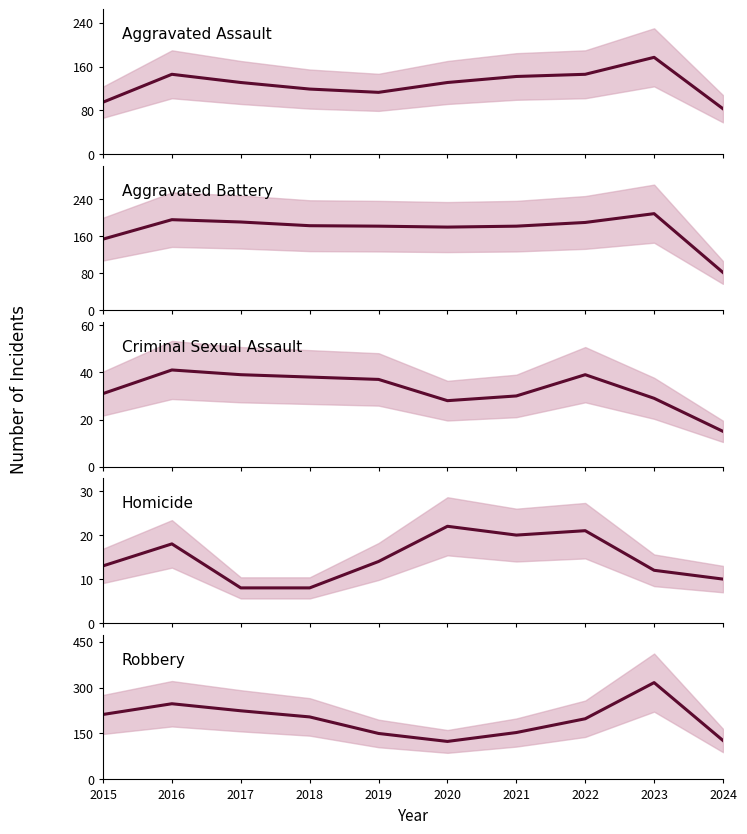

Reading right to left, what are all the values shown in this chart?

Aggravated Assault: 83	177	146	142	131	113	119	131	146	95
Aggravated Battery: 82	209	190	182	180	182	183	191	196	154
Criminal Sexual Assault: 15	29	39	30	28	37	38	39	41	31
Homicide: 10	12	21	20	22	14	8	8	18	13
Robbery: 127	316	198	153	124	150	204	224	247	212